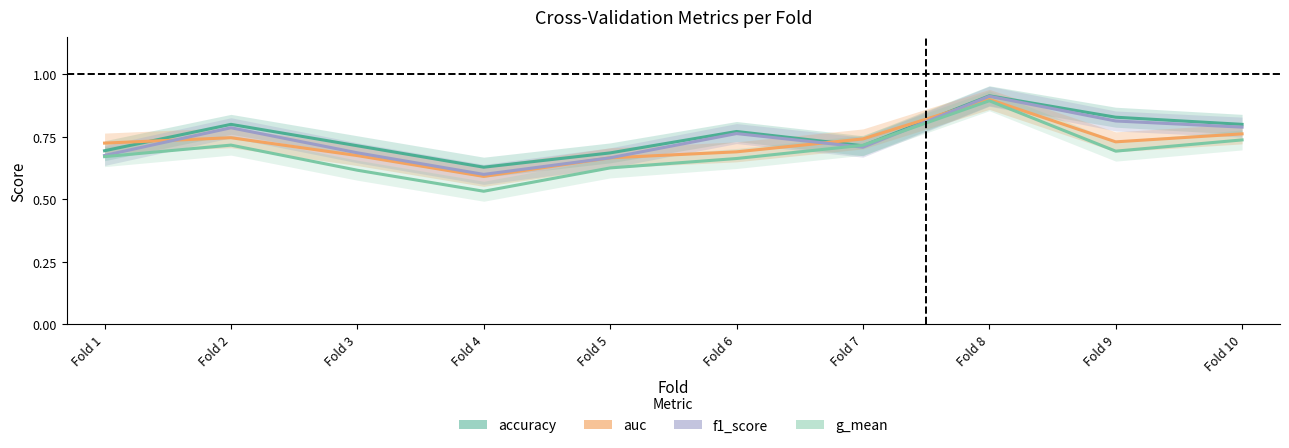

How many lines are shown in the chart?

4